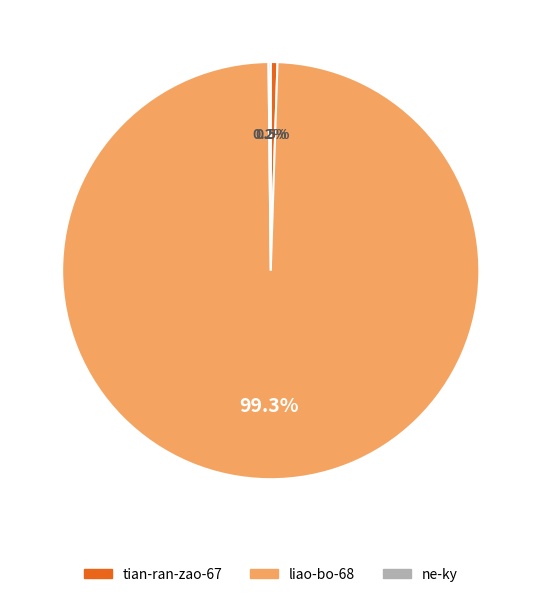

Do tian-ran-zao-67 and liao-bo-68 together represent more than half of the pie?

Yes